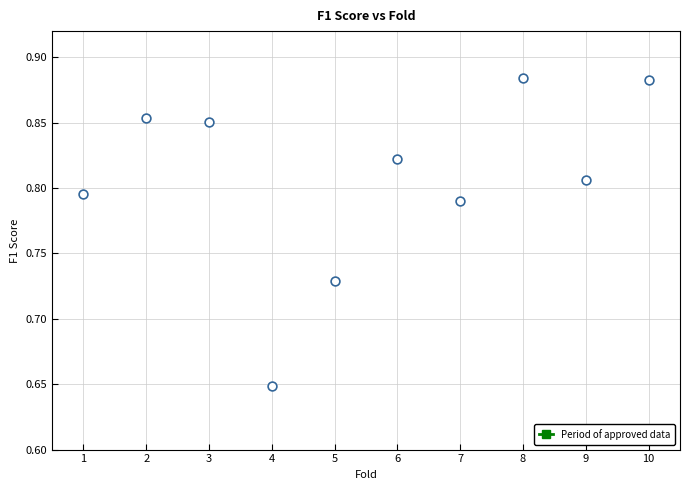

What is the average X value?

5.5